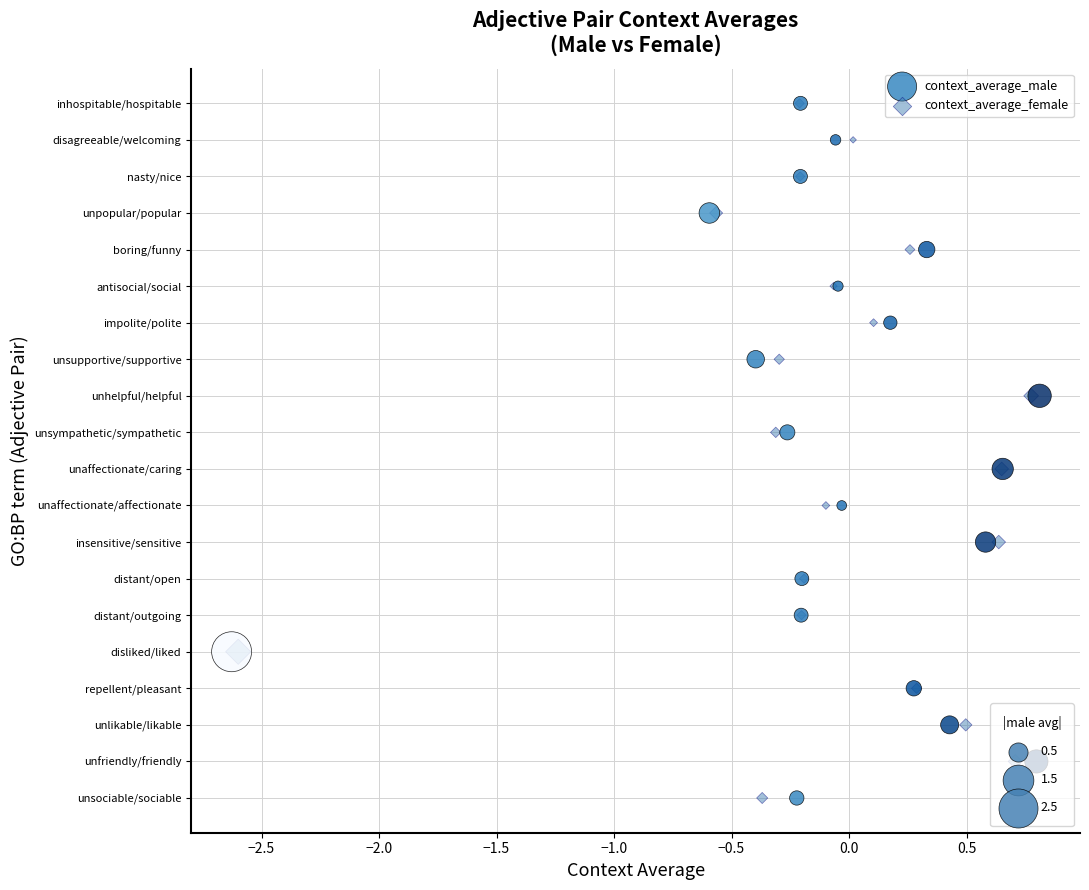

What are all the series names shown in the legend?

context_average_male, context_average_female